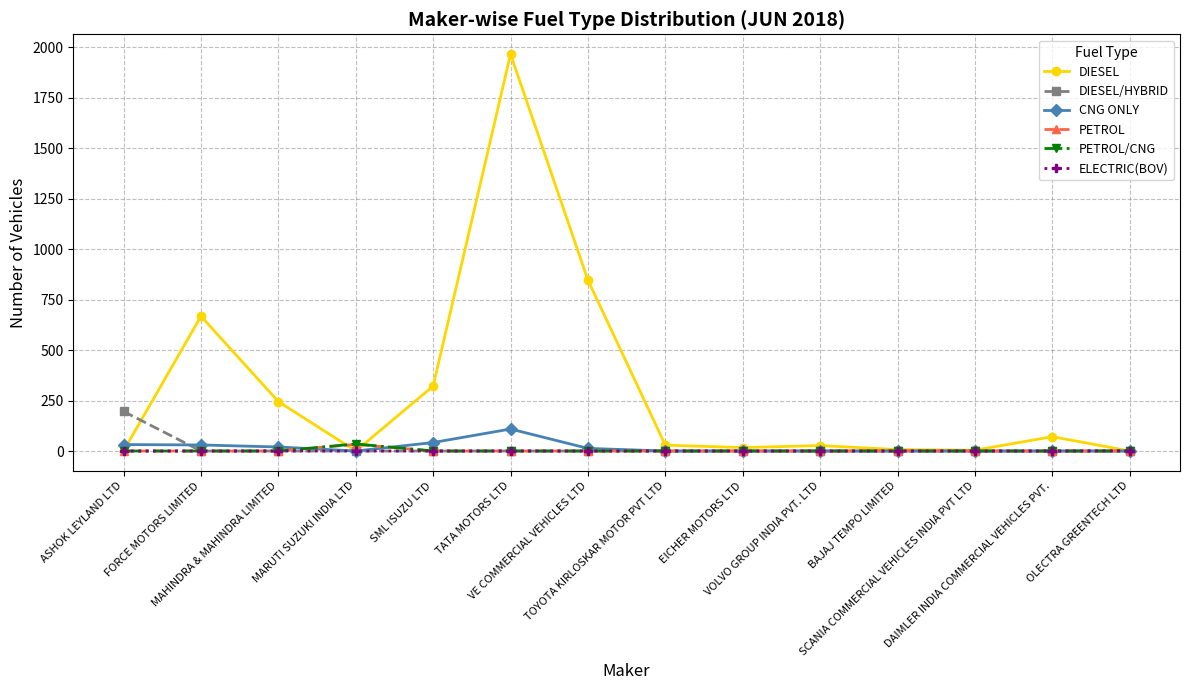

What is the total value across all series at MARUTI SUZUKI INDIA LTD?

68